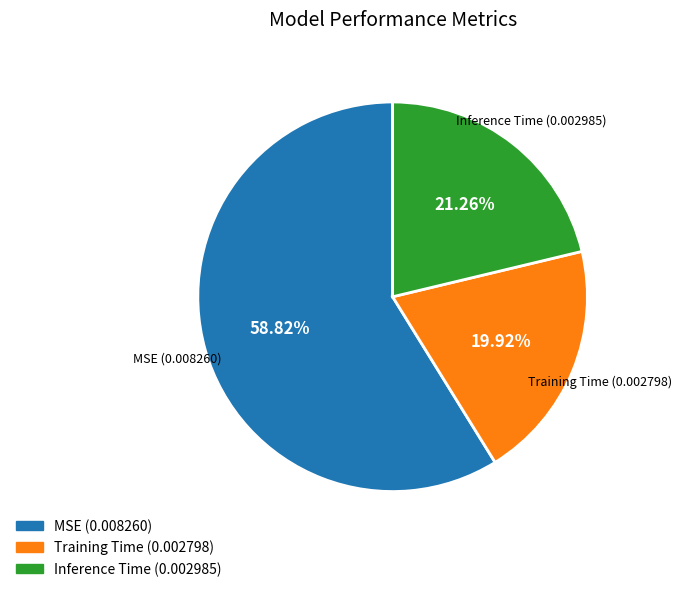

Rank the categories by value from highest to lowest.

MSE, Inference Time, Training Time